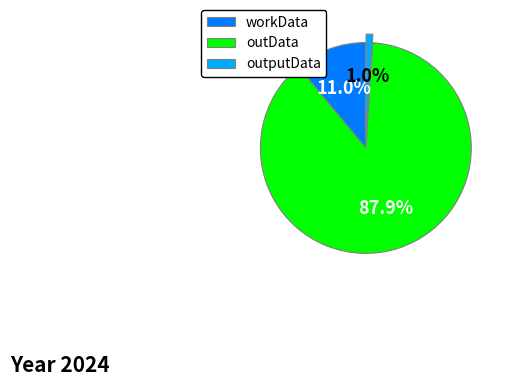

To the nearest percent, what is the difference between the workData and outputData slice percentages?

10%